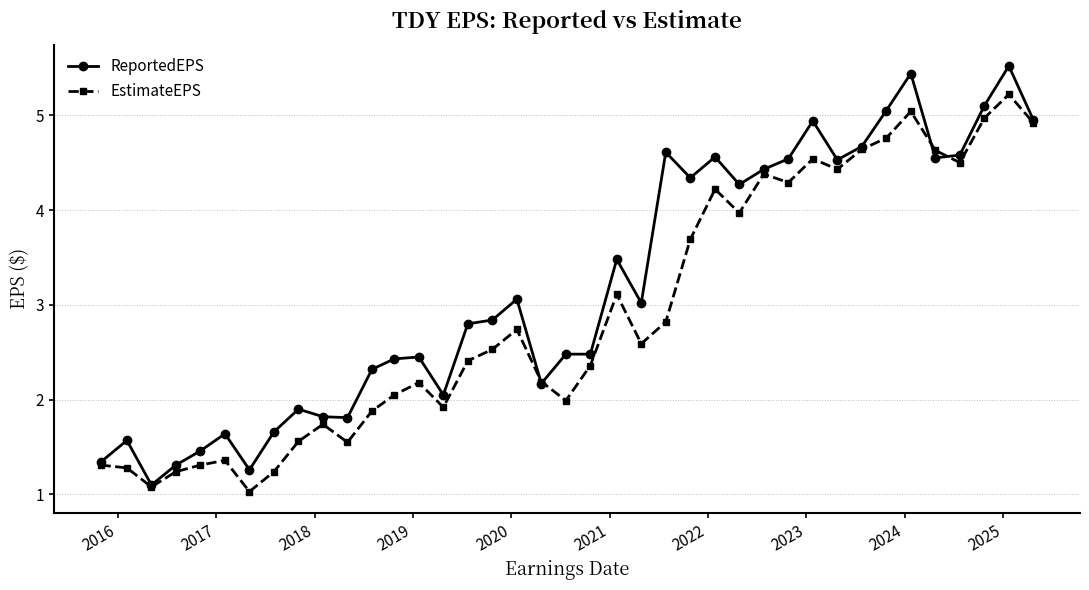

Which series has the largest total across all categories?

ReportedEPS